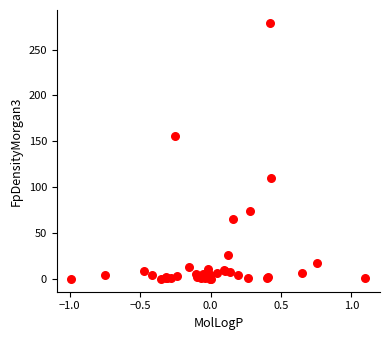

What Y value in the scatter plot is closest to 139?

155.3